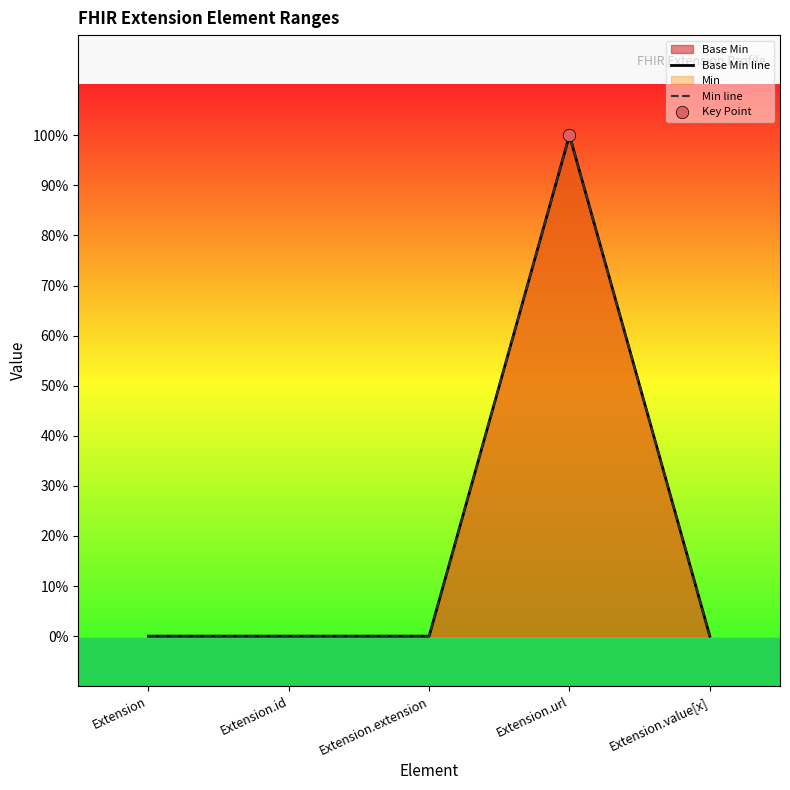

At which category is the sum across all series the highest?

Extension.url